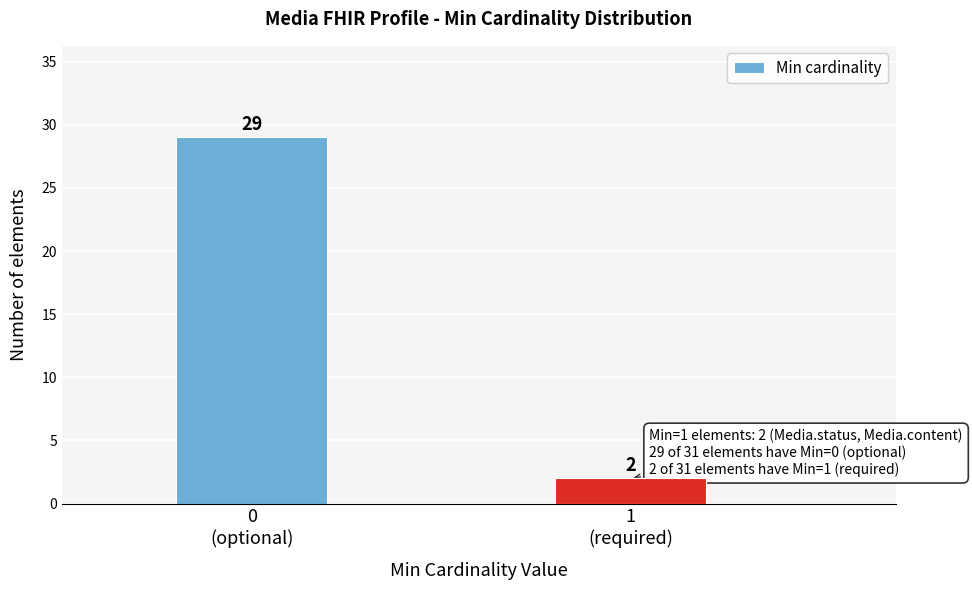

Reading left to right, what are all the values shown in this chart?

29	2